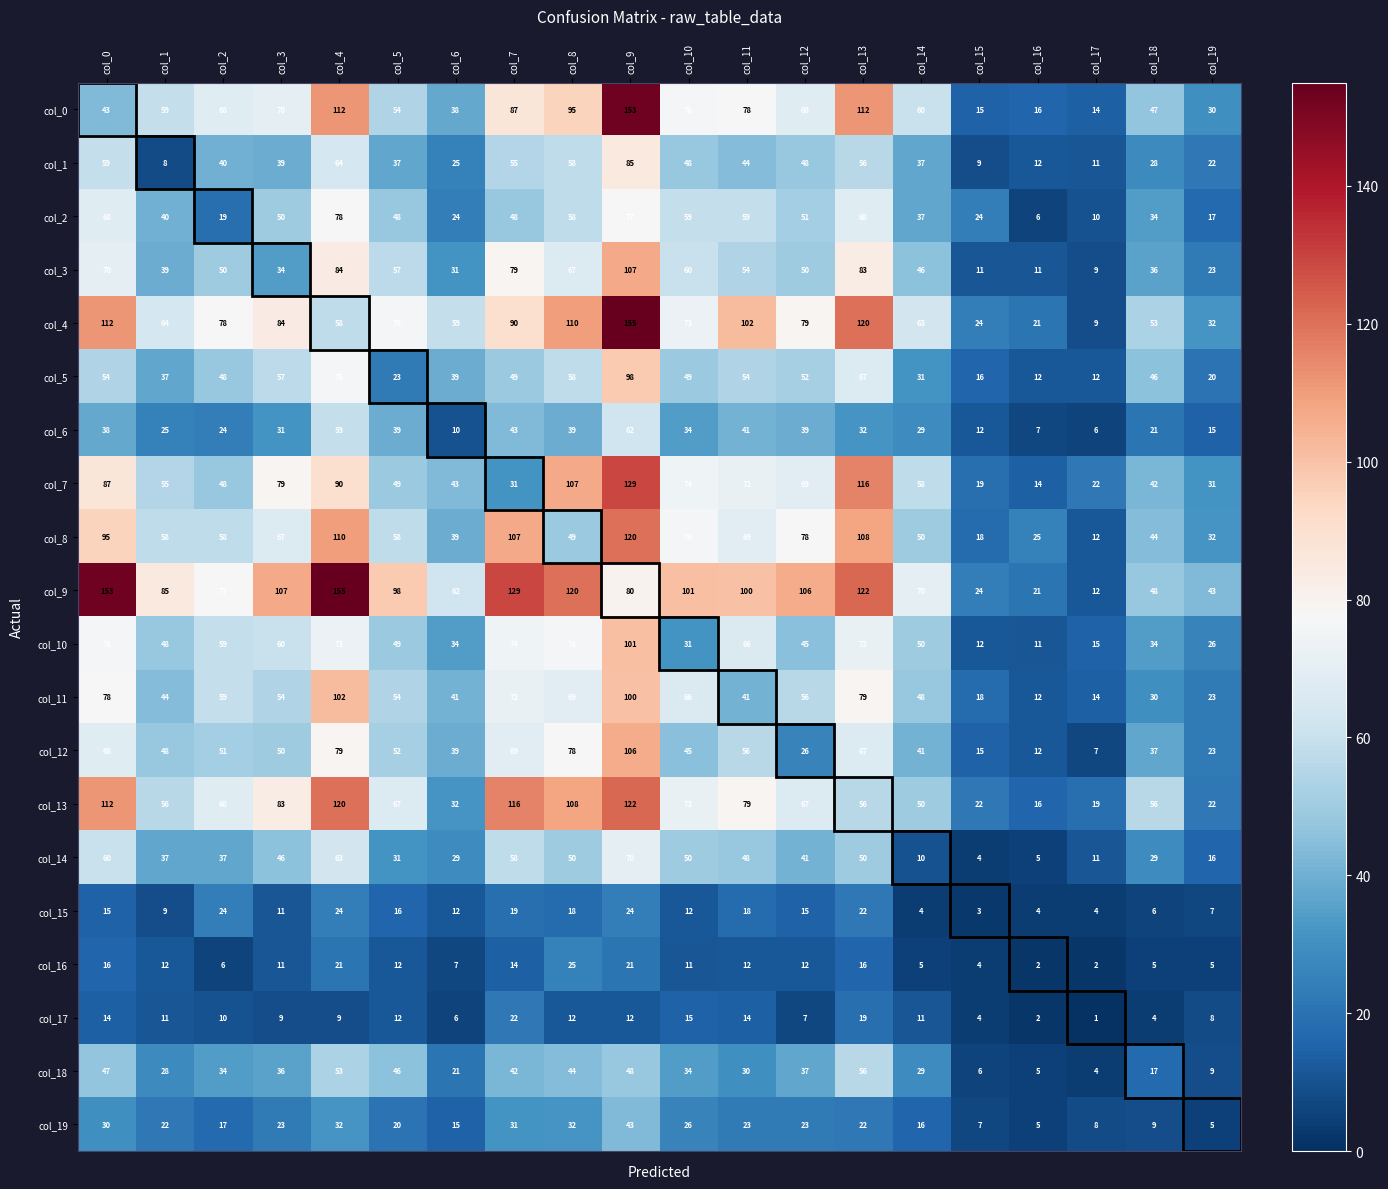

At which category does the chart reach its minimum across all series?

col_17